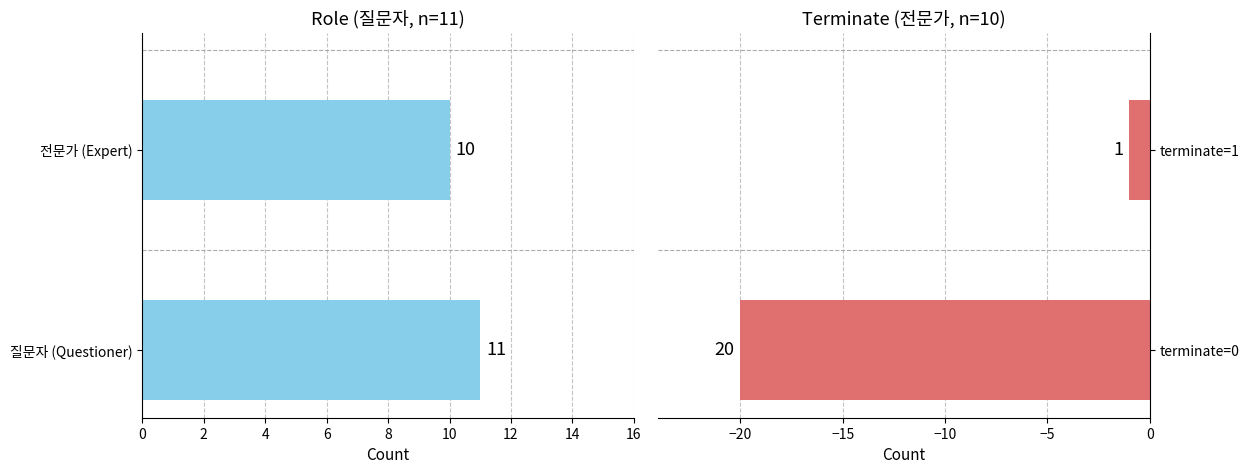

At how many categories does at least one series exceed 10?

1